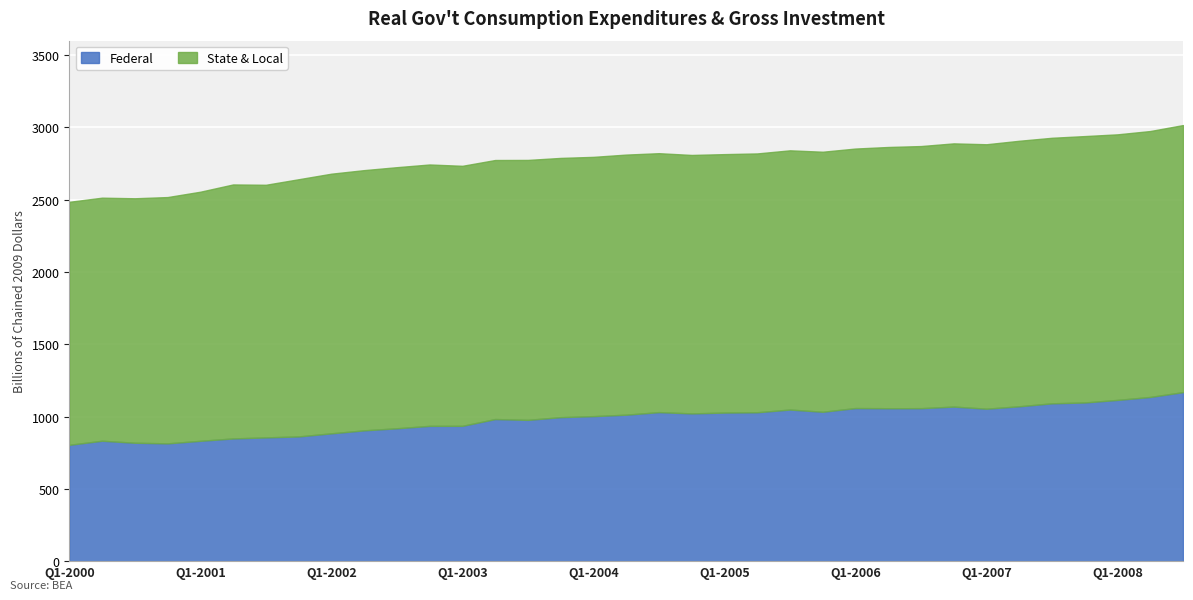

The value of State & Local at Q3-2000 is 2638.1. True or false?

False